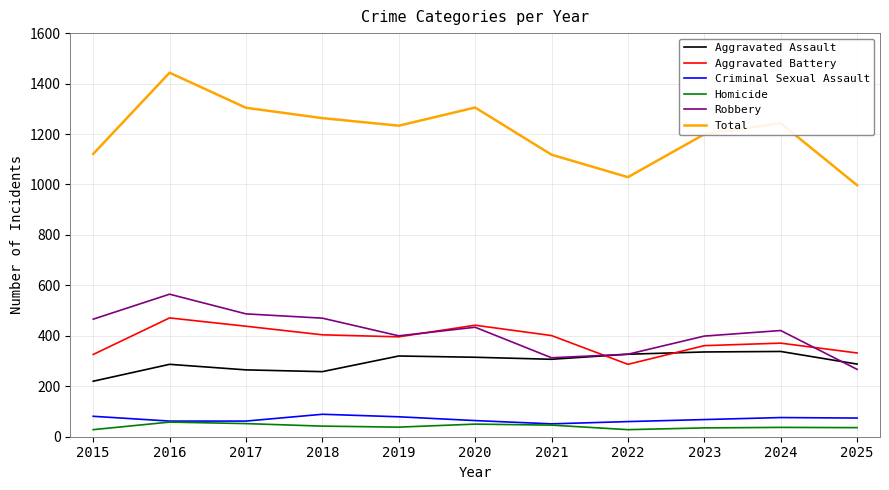

What are all the series names shown in the legend?

Aggravated Assault, Aggravated Battery, Criminal Sexual Assault, Homicide, Robbery, Total